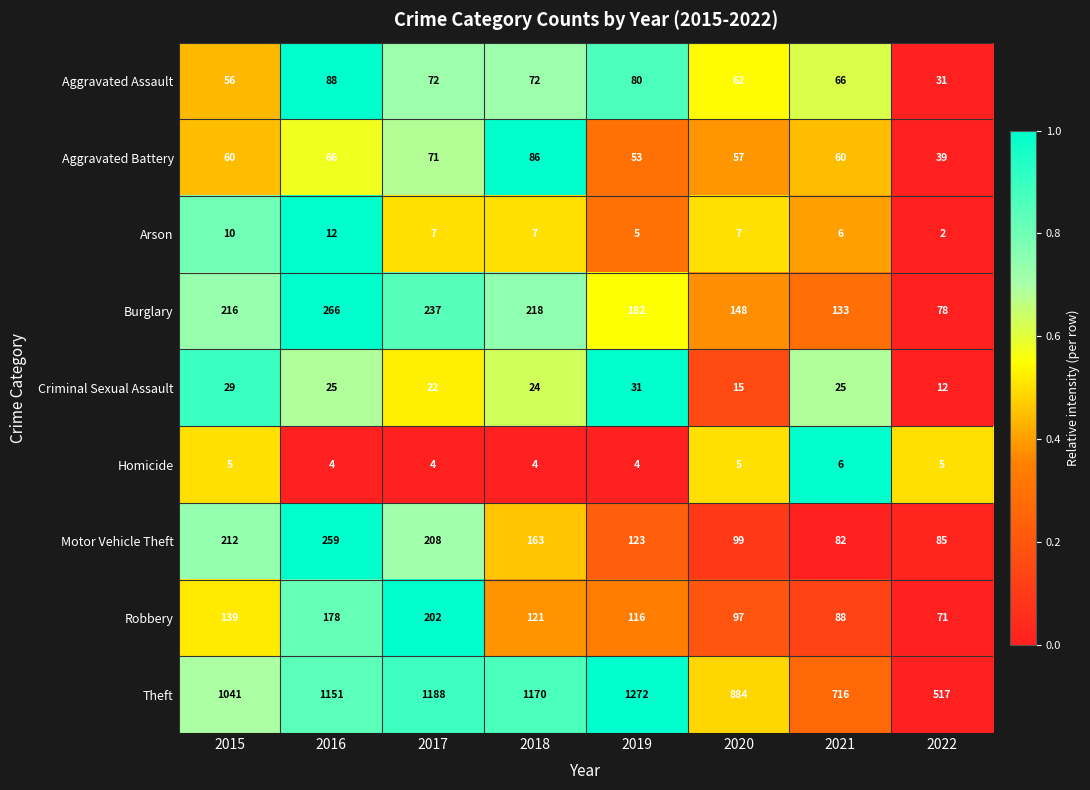

Count the number of categories in the chart.

8